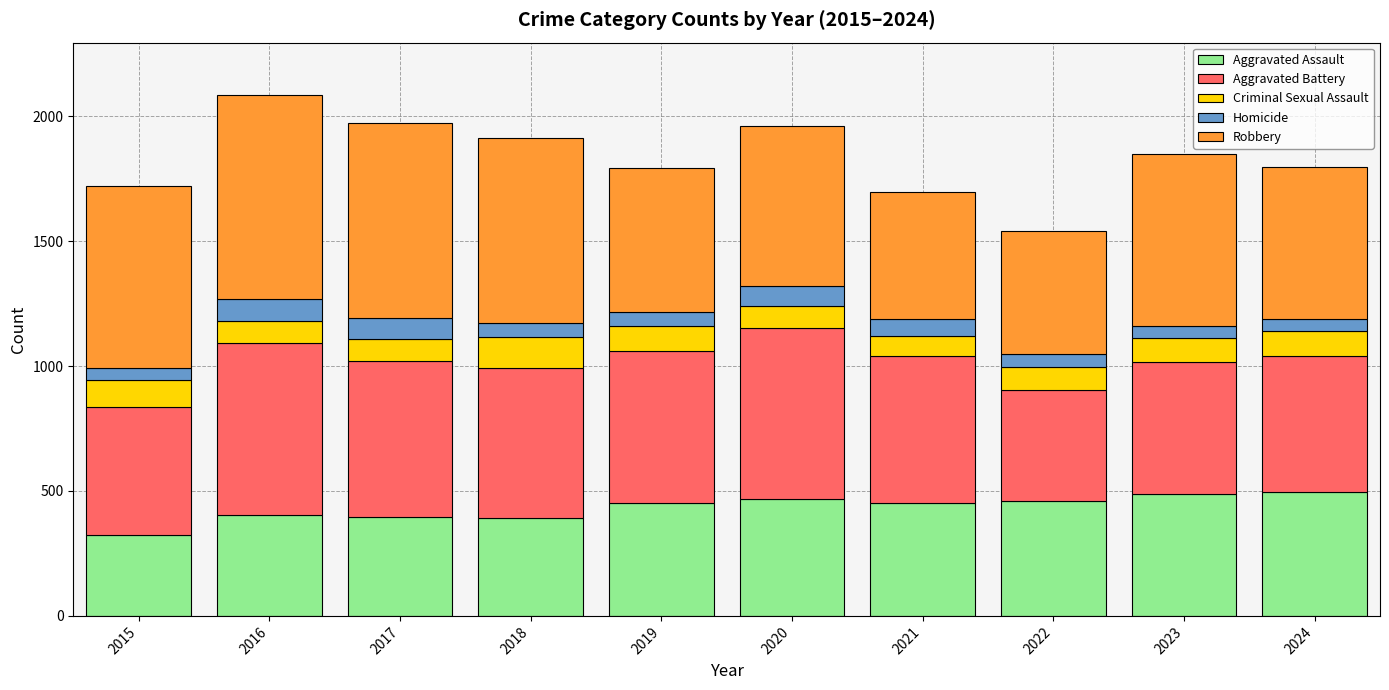

Read the Aggravated Assault value at 2017.

396